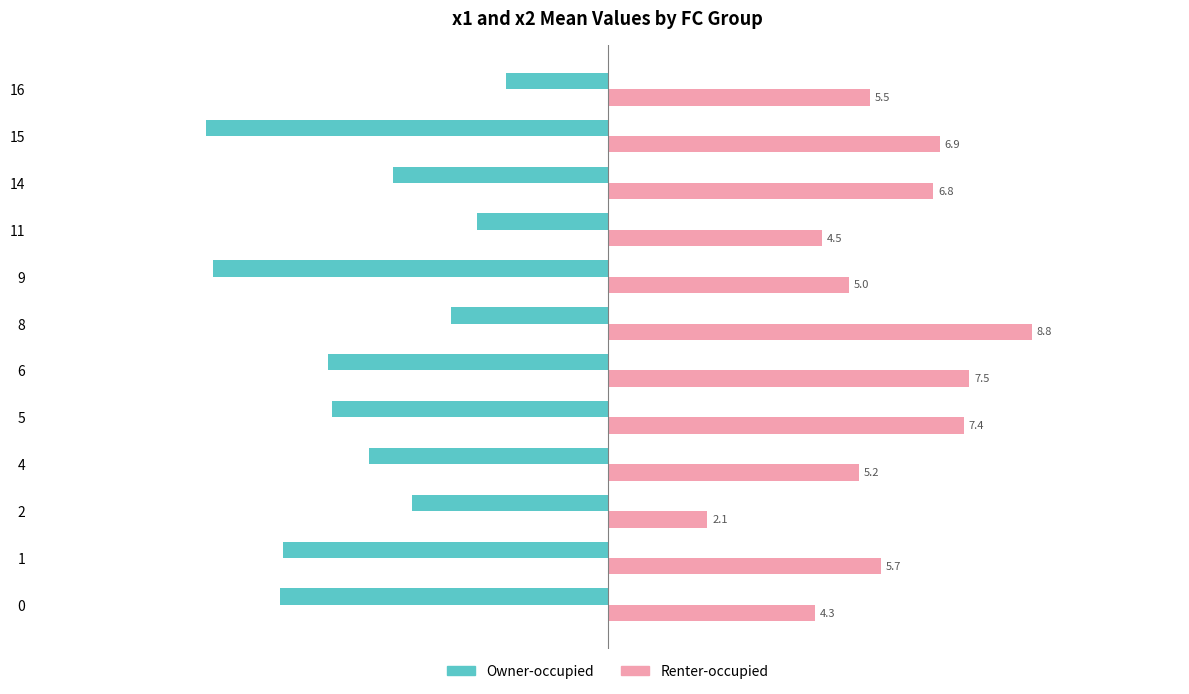

What is the total value across all series at 6?

1.7